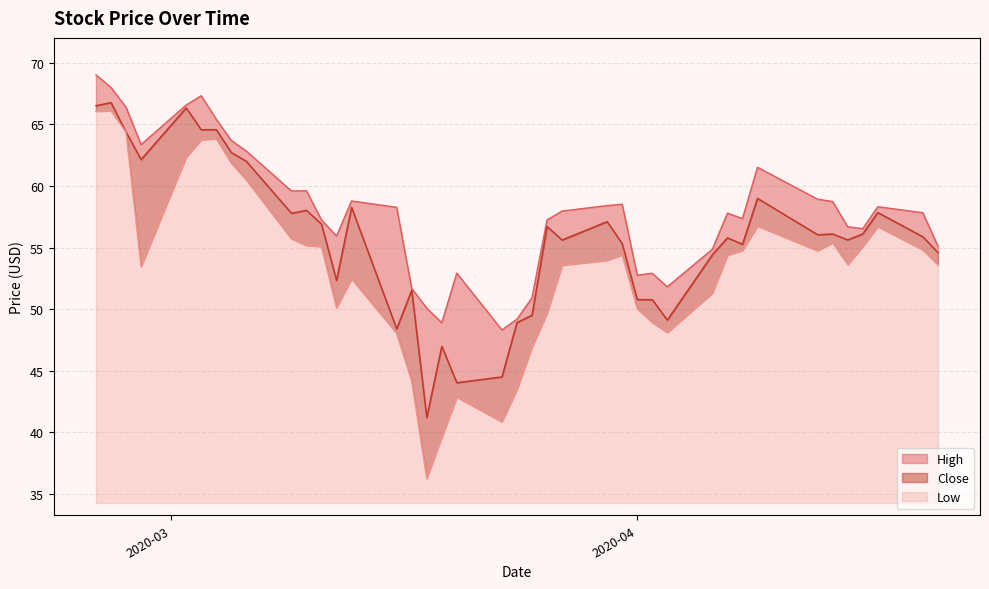

What is the difference between the Low values at 2020-03-18 and 2020-03-27?

17.3